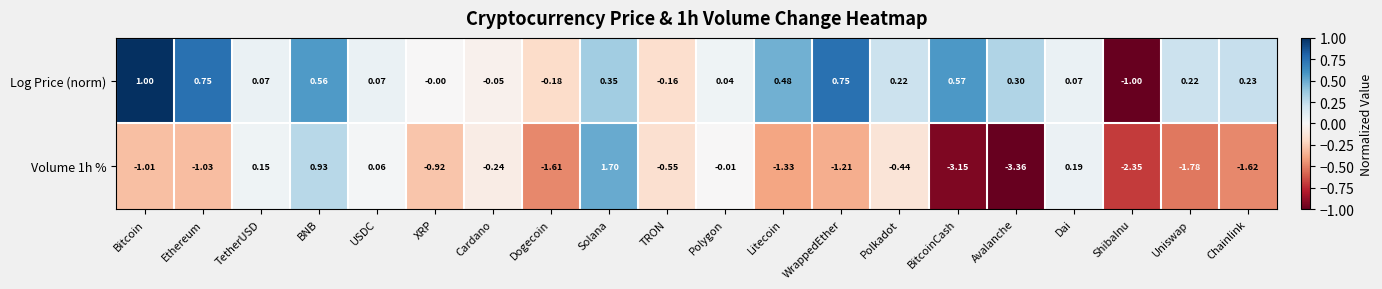

Which series has the largest total across all categories?

Log Price (norm)